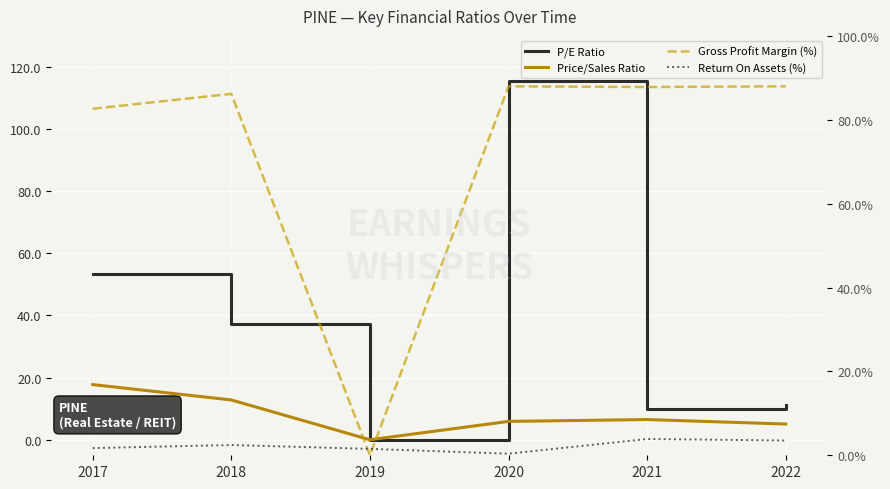

Reading right to left, extract all data points from this chart.

P/E Ratio: 11.3	10.0	115.5	0.0	37.4	53.4
Price/Sales Ratio: 5.1	6.5	5.9	0.0	12.8	17.8
Gross Profit Margin (%): 88.0	87.8	88.0	0.0	86.2	82.6
Return On Assets (%): 3.5	3.9	0.4	1.5	2.4	1.7